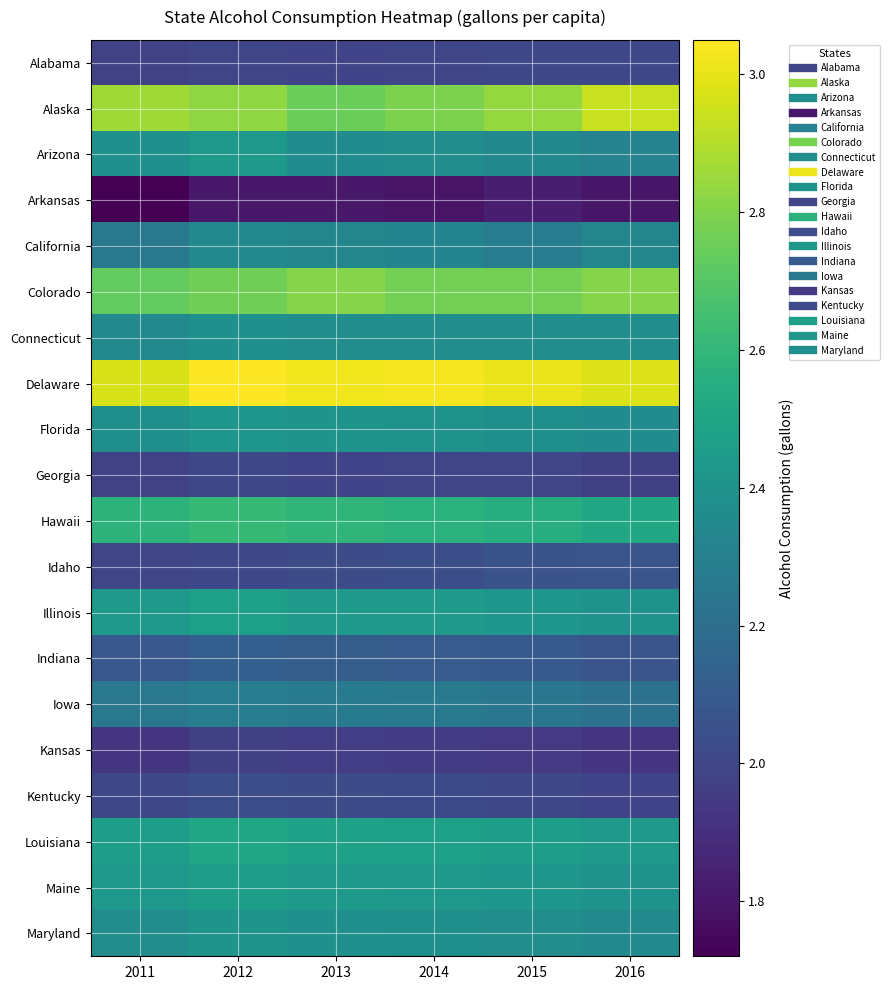

At 2012, list the series in order from smallest to largest.

Arkansas, Kansas, Alabama, Georgia, Idaho, Kentucky, Indiana, Iowa, California, Connecticut, Maryland, Florida, Arizona, Maine, Illinois, Louisiana, Hawaii, Colorado, Alaska, Delaware